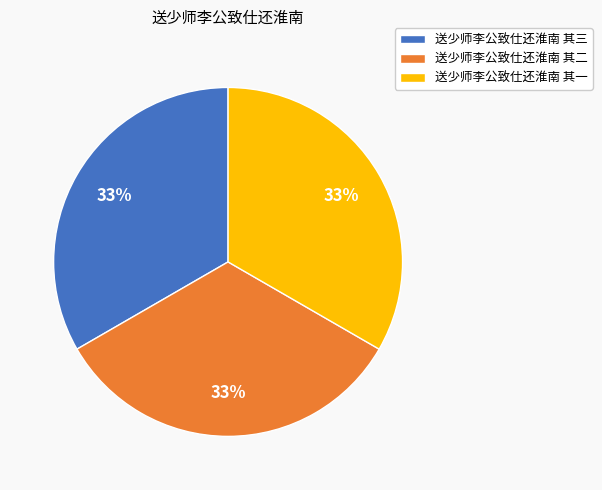

To the nearest percent, what is the average slice percentage?

33%